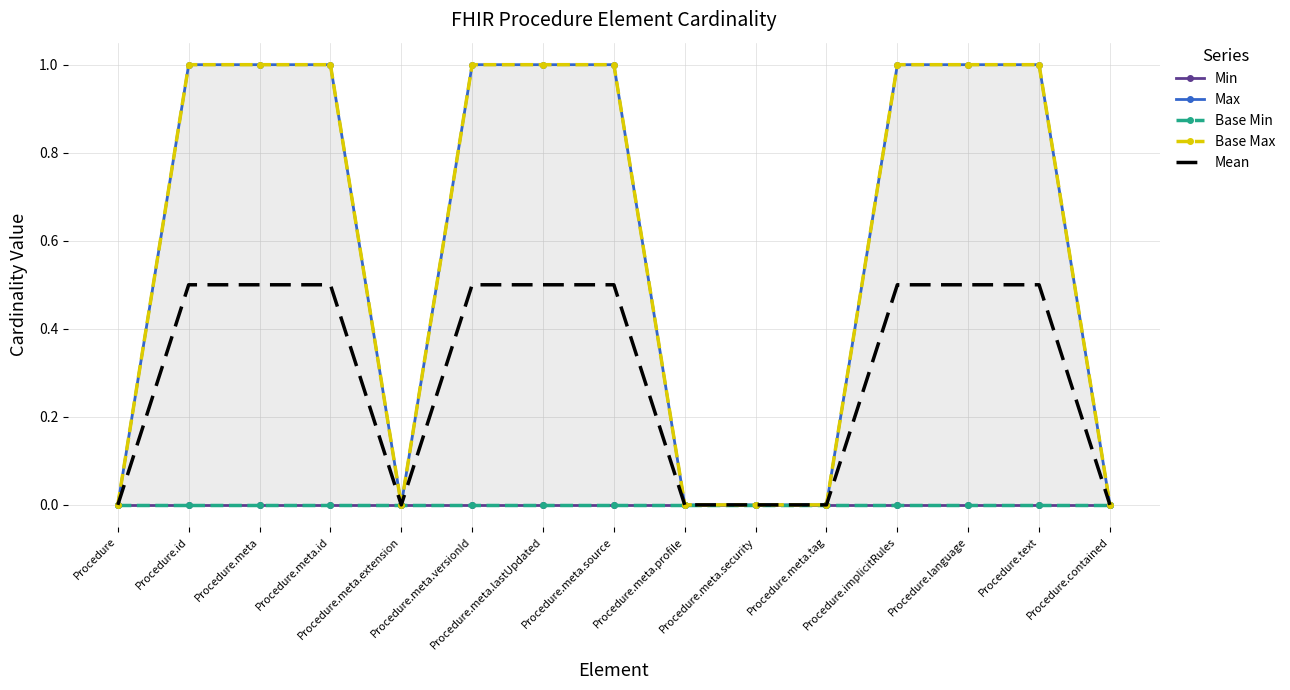

Which category has the highest value in the Mean series?

Procedure.id